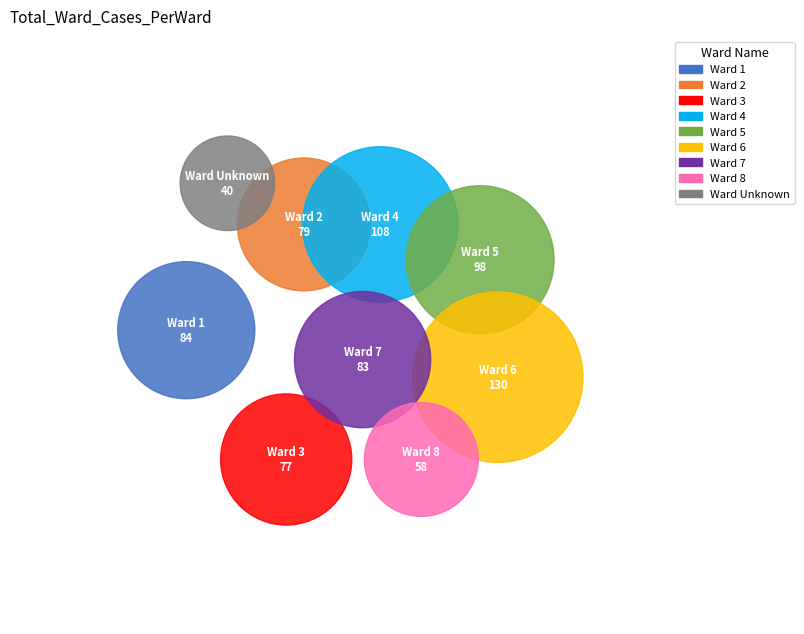

The 5 slice represents 13% of the pie. True or false?

True